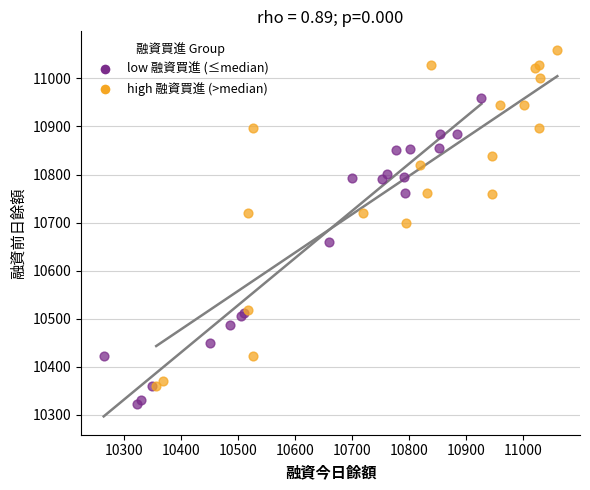

Which series contains the lowest Y value?

low 融資買進 (≤median)